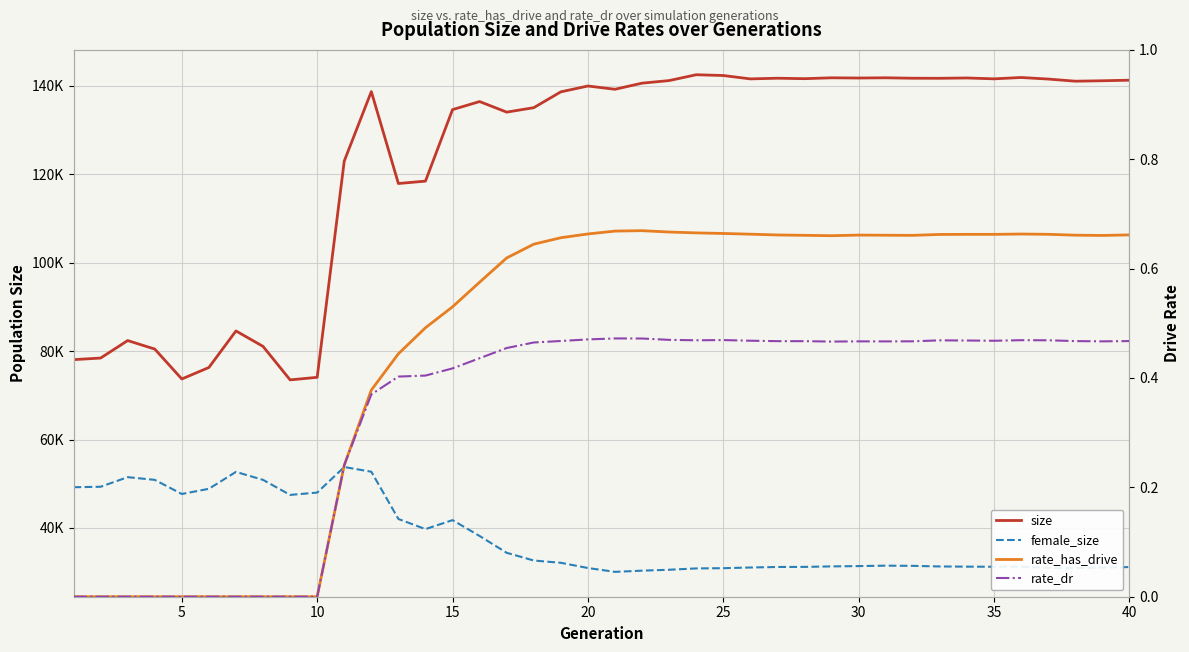

True or false: rate_dr and size intersect in this chart.

False